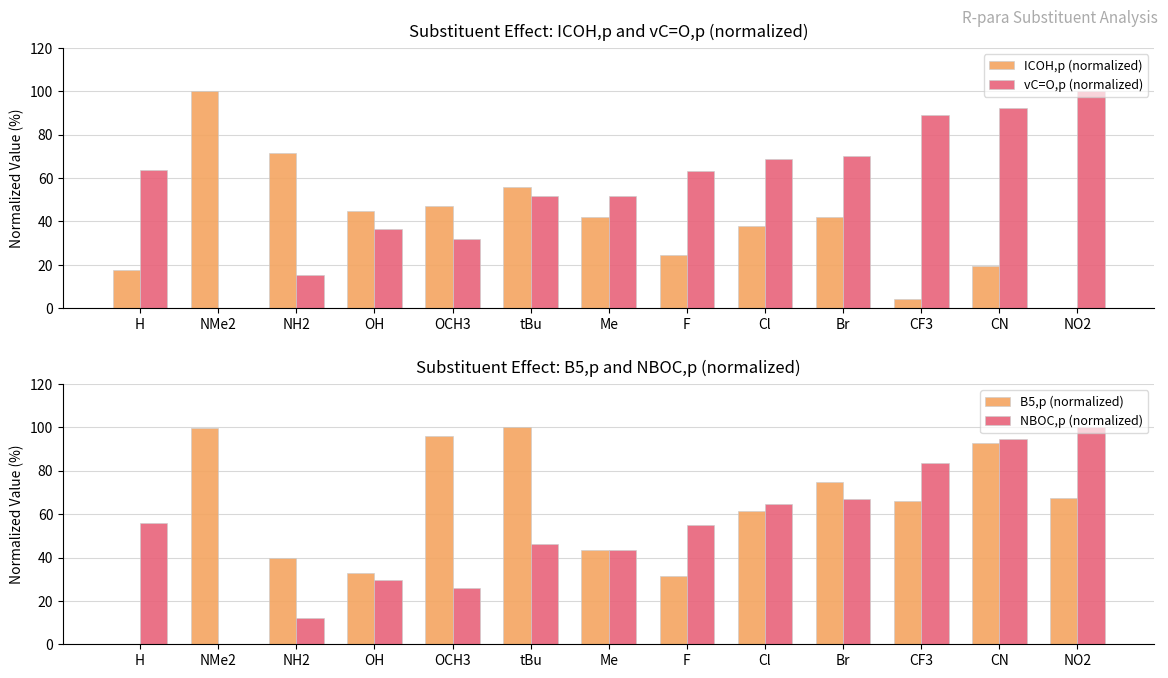

Which series changed the most between OH and Br?

B5,p (normalized)